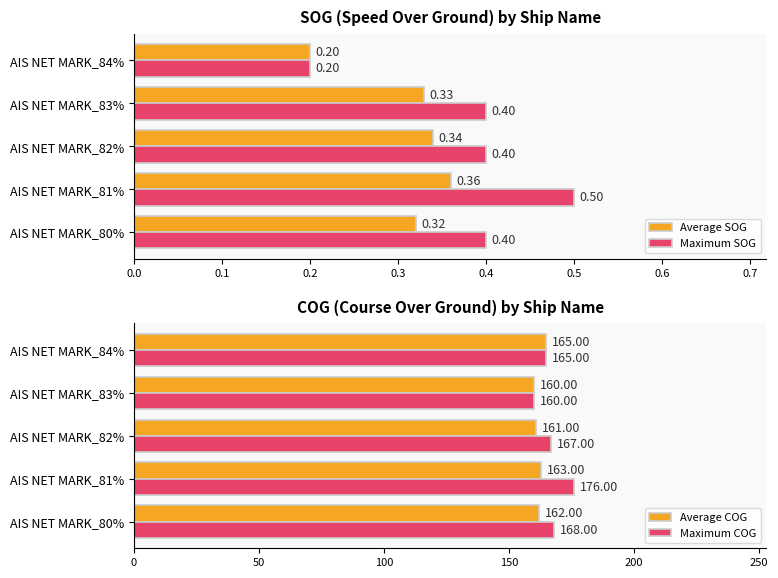

How many data points does each series have?

5